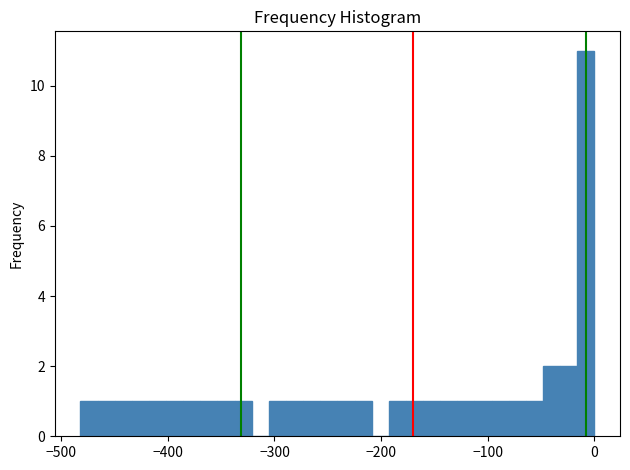

Around what value on the x-axis is the tallest bar? Give the approximate position of its centre, as read against the axis.

-10